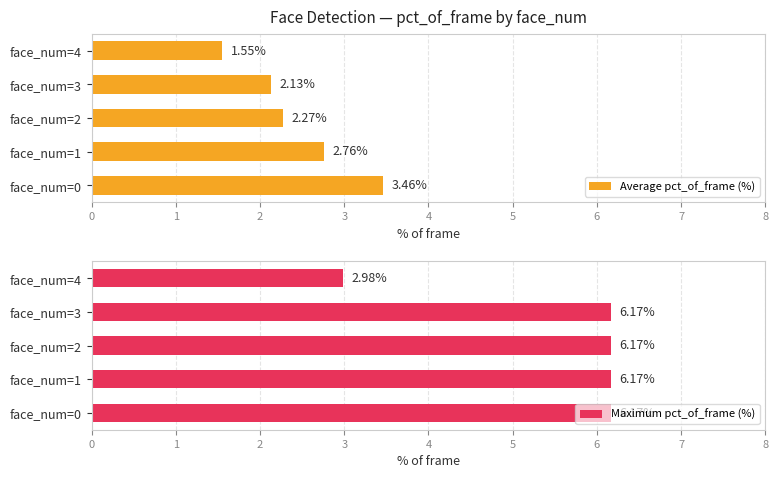

List the labels in order of Average pct_of_frame (%) value, largest first.

face_num=0, face_num=1, face_num=2, face_num=3, face_num=4